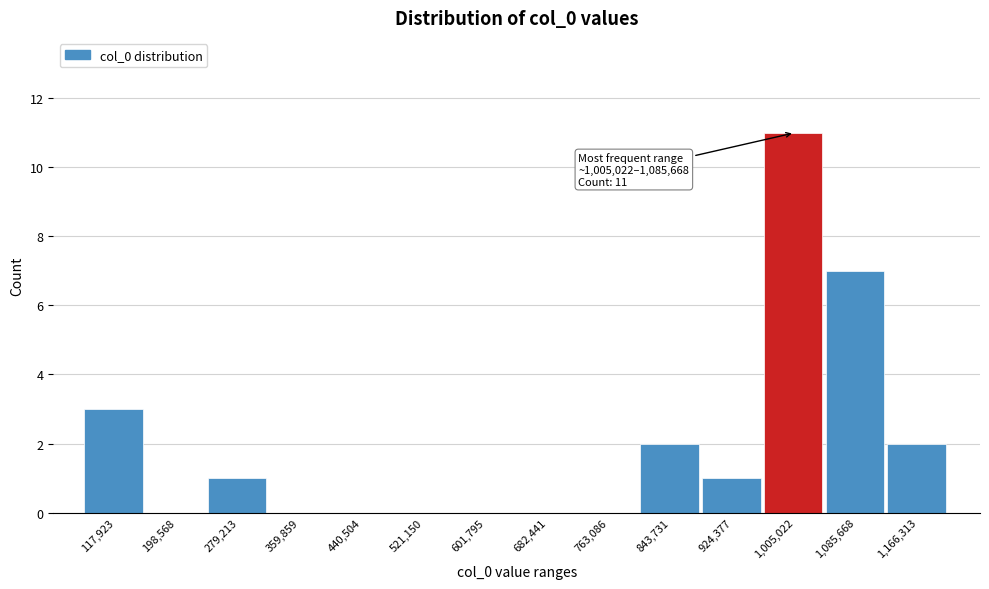

Reading left to right, extract all data points from this chart.

117,923=3	198,568=0	279,213=1	359,859=0	440,504=0	521,150=0	601,795=0	682,441=0	763,086=0	843,731=2	924,377=1	1,005,022=11	1,085,668=7	1,166,313=2